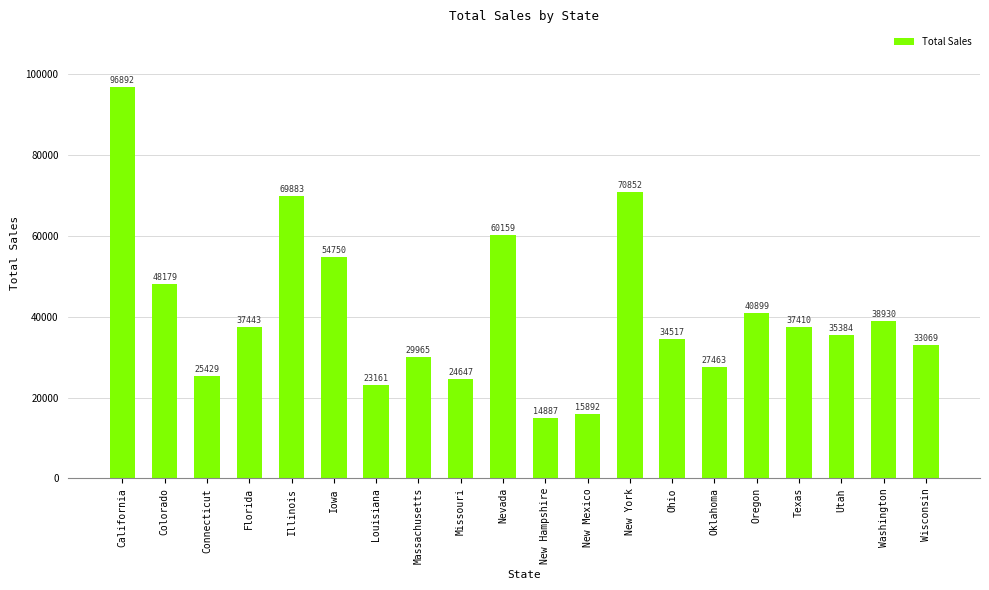

What is the difference between the maximum and minimum values?

82005